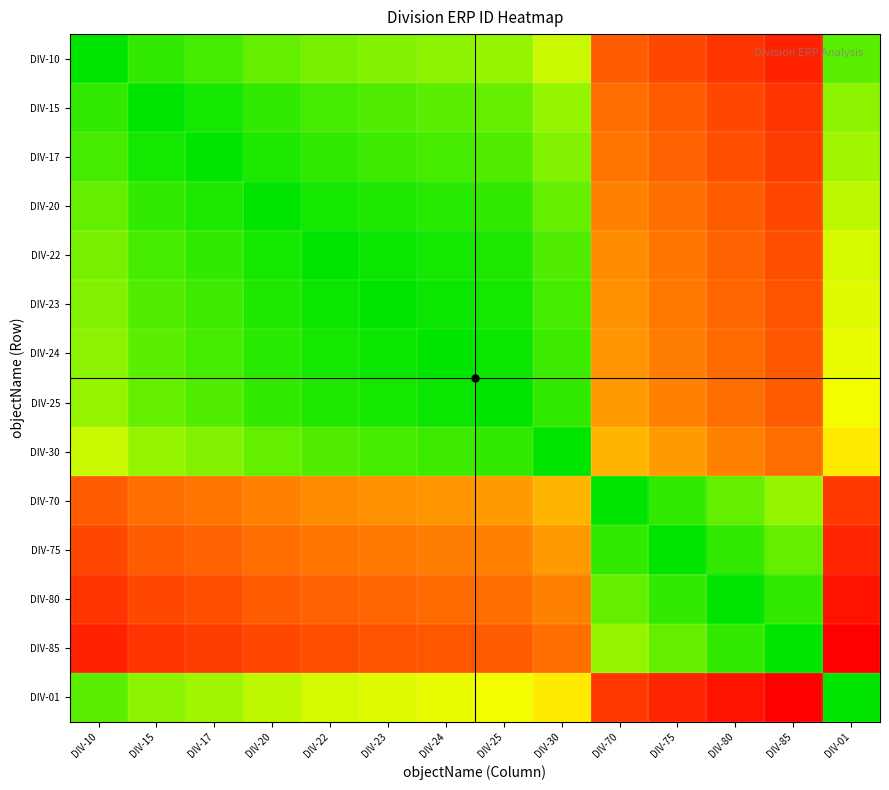

Reading left to right, extract all data points from this chart.

DIV-10: DIV-10=0.0	DIV-15=0.1	DIV-17=0.1	DIV-20=0.1	DIV-22=0.1	DIV-23=0.2	DIV-24=0.2	DIV-25=0.2	DIV-30=0.2	DIV-70=0.7	DIV-75=0.8	DIV-80=0.8	DIV-85=0.9	DIV-01=0.1
DIV-15: DIV-10=0.1	DIV-15=0.0	DIV-17=0.0	DIV-20=0.1	DIV-22=0.1	DIV-23=0.1	DIV-24=0.1	DIV-25=0.1	DIV-30=0.2	DIV-70=0.7	DIV-75=0.7	DIV-80=0.8	DIV-85=0.8	DIV-01=0.2
DIV-17: DIV-10=0.1	DIV-15=0.0	DIV-17=0.0	DIV-20=0.0	DIV-22=0.1	DIV-23=0.1	DIV-24=0.1	DIV-25=0.1	DIV-30=0.2	DIV-70=0.6	DIV-75=0.7	DIV-80=0.8	DIV-85=0.8	DIV-01=0.2
DIV-20: DIV-10=0.1	DIV-15=0.1	DIV-17=0.0	DIV-20=0.0	DIV-22=0.0	DIV-23=0.0	DIV-24=0.0	DIV-25=0.1	DIV-30=0.1	DIV-70=0.6	DIV-75=0.7	DIV-80=0.7	DIV-85=0.8	DIV-01=0.2
DIV-22: DIV-10=0.1	DIV-15=0.1	DIV-17=0.1	DIV-20=0.0	DIV-22=0.0	DIV-23=0.0	DIV-24=0.0	DIV-25=0.0	DIV-30=0.1	DIV-70=0.6	DIV-75=0.6	DIV-80=0.7	DIV-85=0.8	DIV-01=0.2
DIV-23: DIV-10=0.2	DIV-15=0.1	DIV-17=0.1	DIV-20=0.0	DIV-22=0.0	DIV-23=0.0	DIV-24=0.0	DIV-25=0.0	DIV-30=0.1	DIV-70=0.6	DIV-75=0.6	DIV-80=0.7	DIV-85=0.7	DIV-01=0.3
DIV-24: DIV-10=0.2	DIV-15=0.1	DIV-17=0.1	DIV-20=0.0	DIV-22=0.0	DIV-23=0.0	DIV-24=0.0	DIV-25=0.0	DIV-30=0.1	DIV-70=0.5	DIV-75=0.6	DIV-80=0.7	DIV-85=0.7	DIV-01=0.3
DIV-25: DIV-10=0.2	DIV-15=0.1	DIV-17=0.1	DIV-20=0.1	DIV-22=0.0	DIV-23=0.0	DIV-24=0.0	DIV-25=0.0	DIV-30=0.1	DIV-70=0.5	DIV-75=0.6	DIV-80=0.7	DIV-85=0.7	DIV-01=0.3
DIV-30: DIV-10=0.2	DIV-15=0.2	DIV-17=0.2	DIV-20=0.1	DIV-22=0.1	DIV-23=0.1	DIV-24=0.1	DIV-25=0.1	DIV-30=0.0	DIV-70=0.5	DIV-75=0.5	DIV-80=0.6	DIV-85=0.7	DIV-01=0.3
DIV-70: DIV-10=0.7	DIV-15=0.7	DIV-17=0.6	DIV-20=0.6	DIV-22=0.6	DIV-23=0.6	DIV-24=0.5	DIV-25=0.5	DIV-30=0.5	DIV-70=0.0	DIV-75=0.1	DIV-80=0.1	DIV-85=0.2	DIV-01=0.8
DIV-75: DIV-10=0.8	DIV-15=0.7	DIV-17=0.7	DIV-20=0.7	DIV-22=0.6	DIV-23=0.6	DIV-24=0.6	DIV-25=0.6	DIV-30=0.5	DIV-70=0.1	DIV-75=0.0	DIV-80=0.1	DIV-85=0.1	DIV-01=0.9
DIV-80: DIV-10=0.8	DIV-15=0.8	DIV-17=0.8	DIV-20=0.7	DIV-22=0.7	DIV-23=0.7	DIV-24=0.7	DIV-25=0.7	DIV-30=0.6	DIV-70=0.1	DIV-75=0.1	DIV-80=0.0	DIV-85=0.1	DIV-01=0.9
DIV-85: DIV-10=0.9	DIV-15=0.8	DIV-17=0.8	DIV-20=0.8	DIV-22=0.8	DIV-23=0.7	DIV-24=0.7	DIV-25=0.7	DIV-30=0.7	DIV-70=0.2	DIV-75=0.1	DIV-80=0.1	DIV-85=0.0	DIV-01=1.0
DIV-01: DIV-10=0.1	DIV-15=0.2	DIV-17=0.2	DIV-20=0.2	DIV-22=0.2	DIV-23=0.3	DIV-24=0.3	DIV-25=0.3	DIV-30=0.3	DIV-70=0.8	DIV-75=0.9	DIV-80=0.9	DIV-85=1.0	DIV-01=0.0